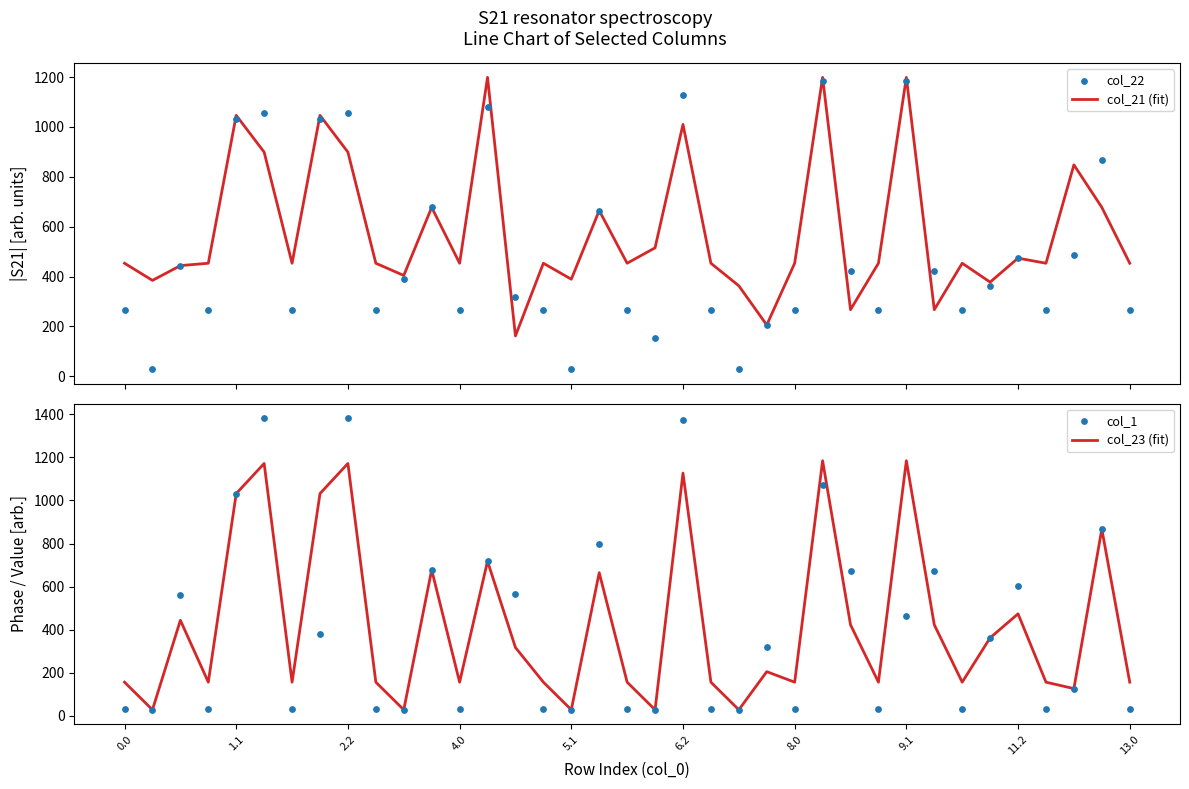

What is the highest value of the col_21 (fit) series?

1199.0